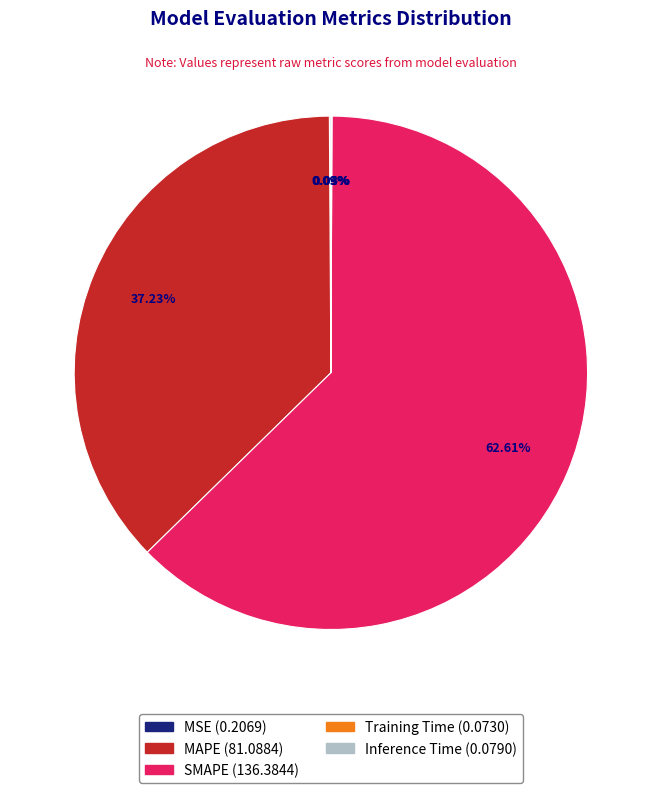

What is the majority slice?

SMAPE